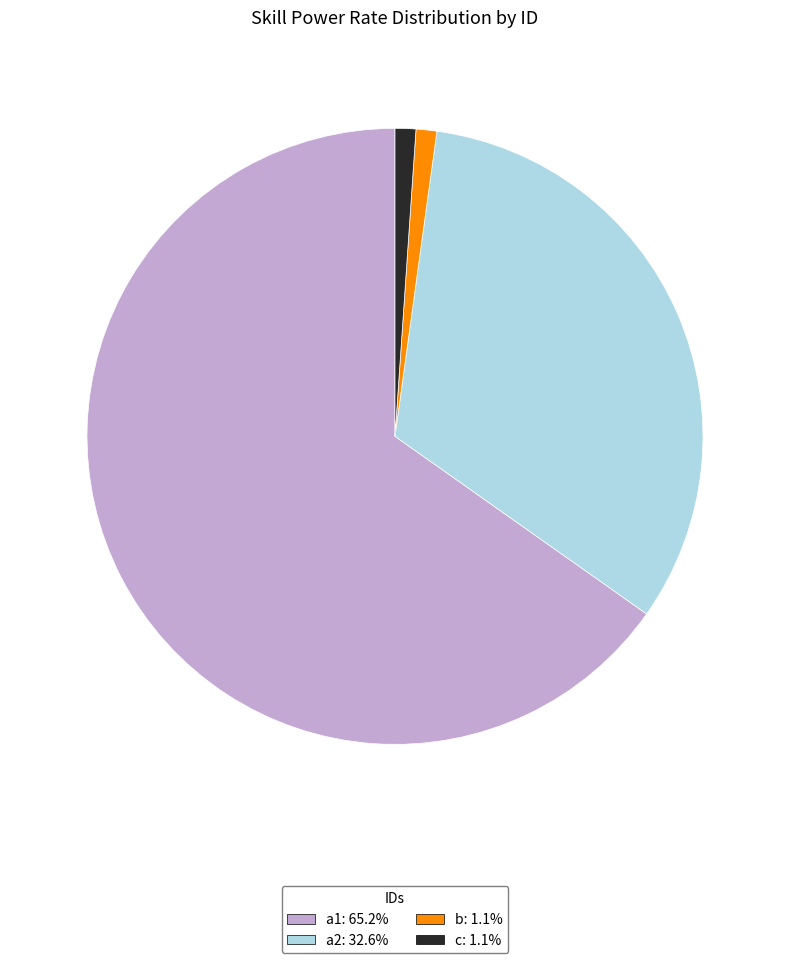

Does c account for over 50% of the chart?

No